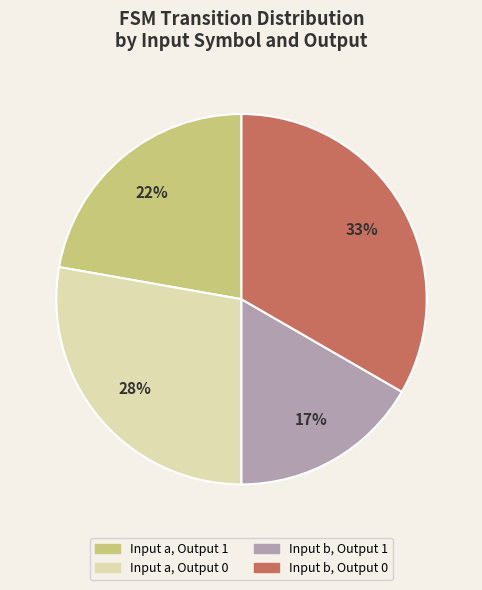

Combined, do Input b, Output 0 and Input a, Output 1 account for over 50%?

Yes